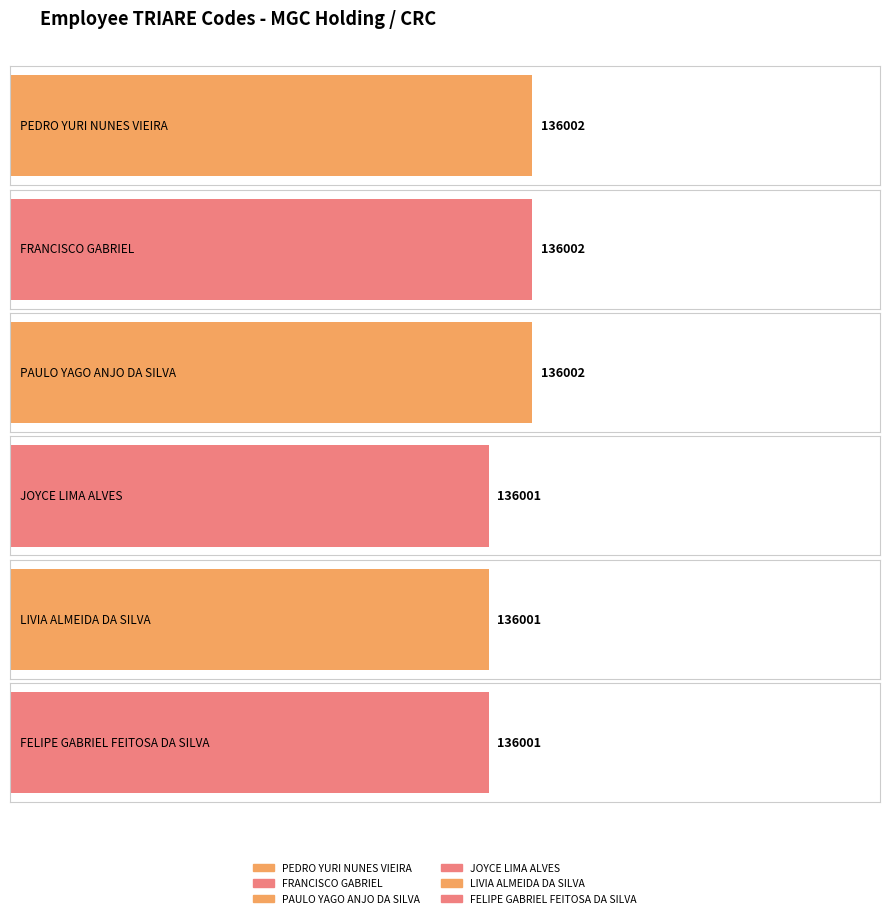

Which category has the lowest value across all series?

JOYCE LIMA ALVES